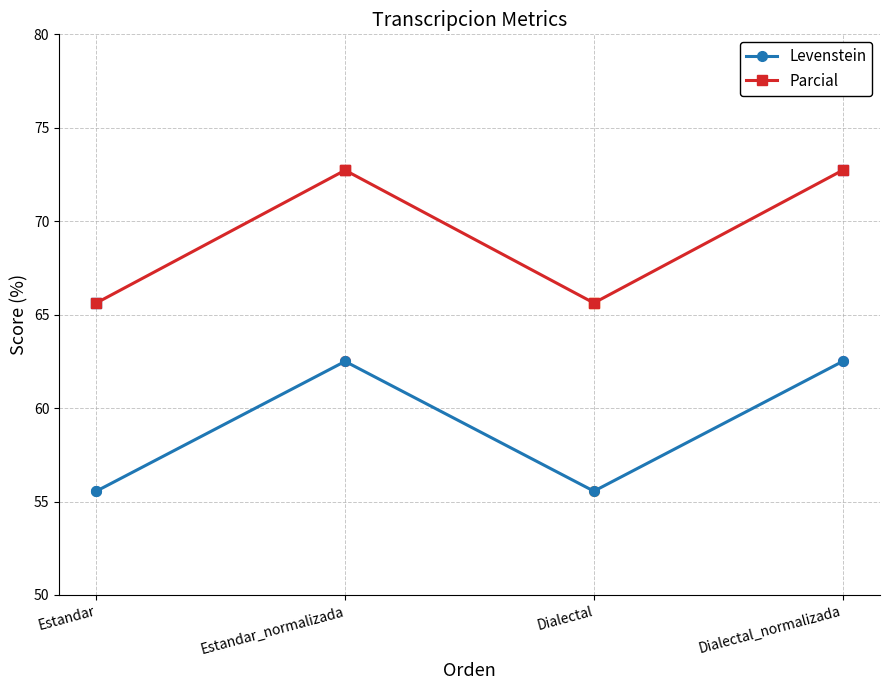

At which label does Parcial first exceed 72?

Estandar_normalizada